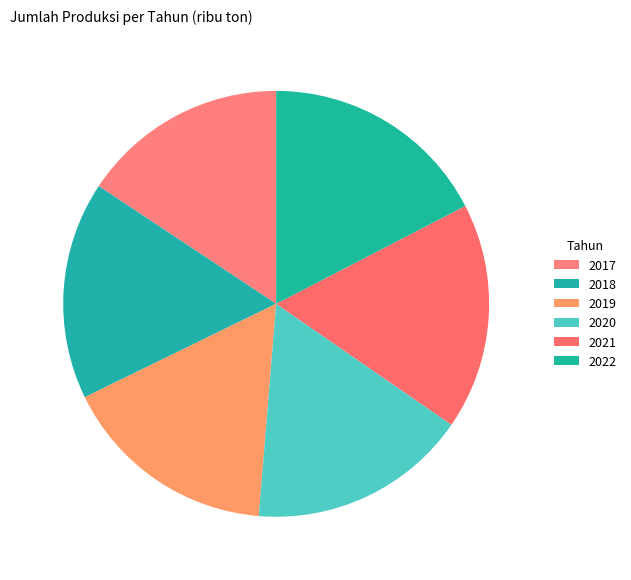

Is 2021 the majority of the pie?

No